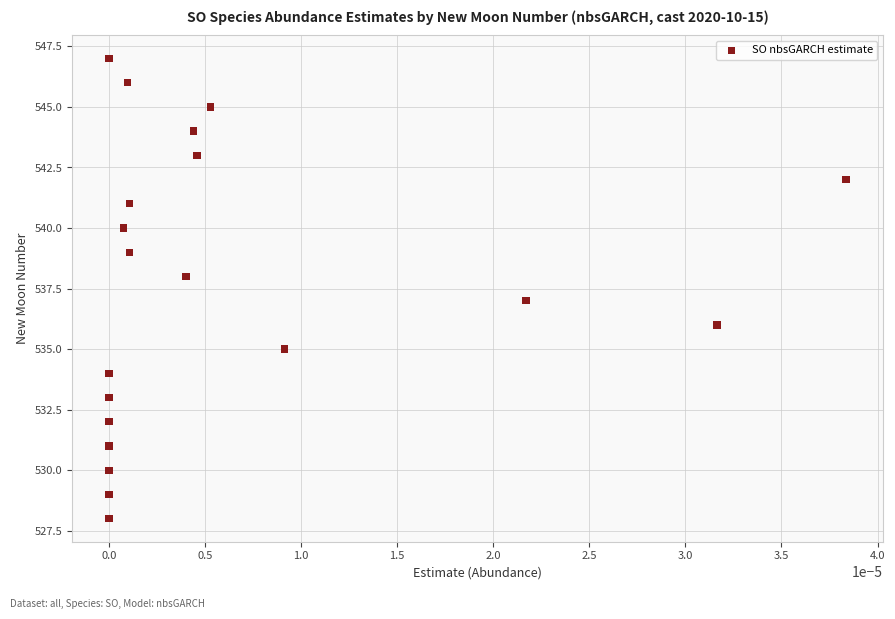

What is the range of Y values (max minus min)?

19